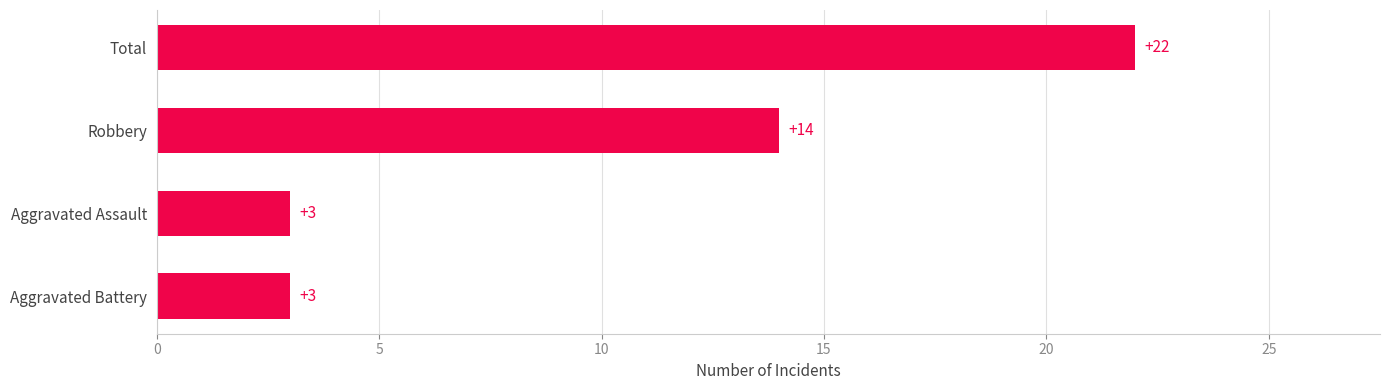

What is the approximate value at Aggravated Battery?

3